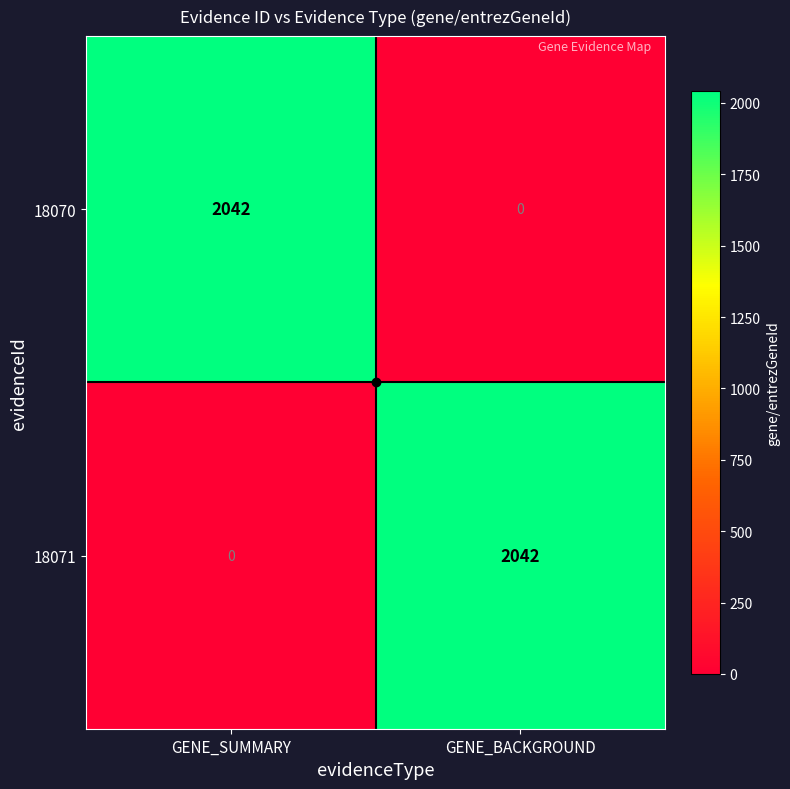

The value of 18071 at GENE_SUMMARY is 1012. True or false?

False